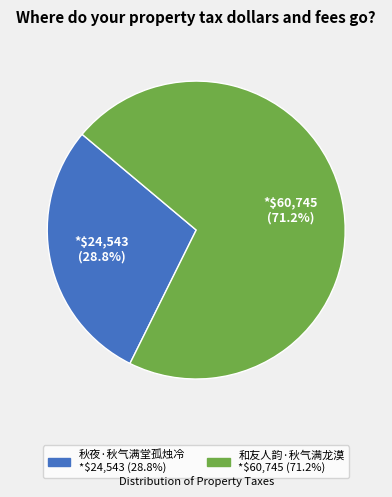

What is the largest slice in the pie chart?

和友人韵·秋气满龙漠